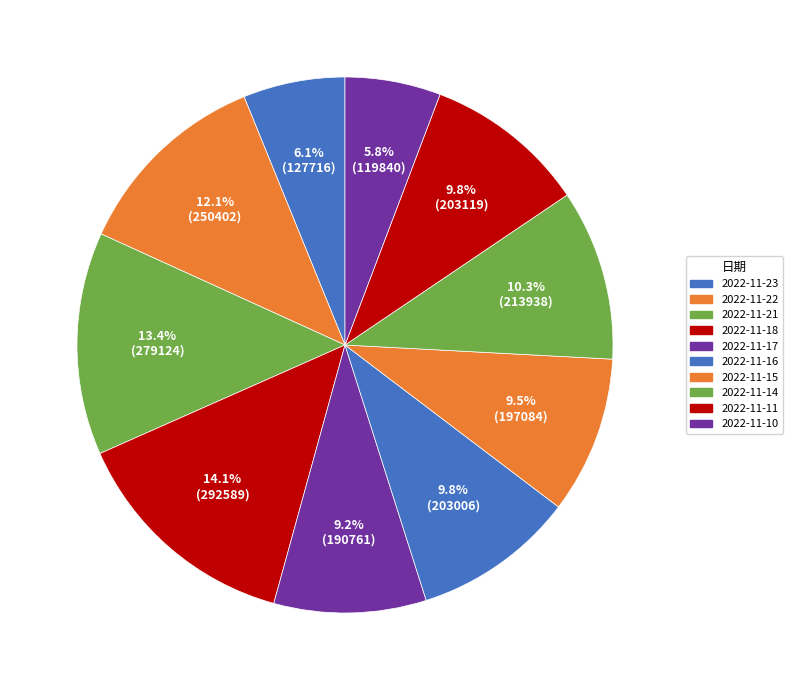

True or false: 2022-11-18 accounts for 5% of the total.

False